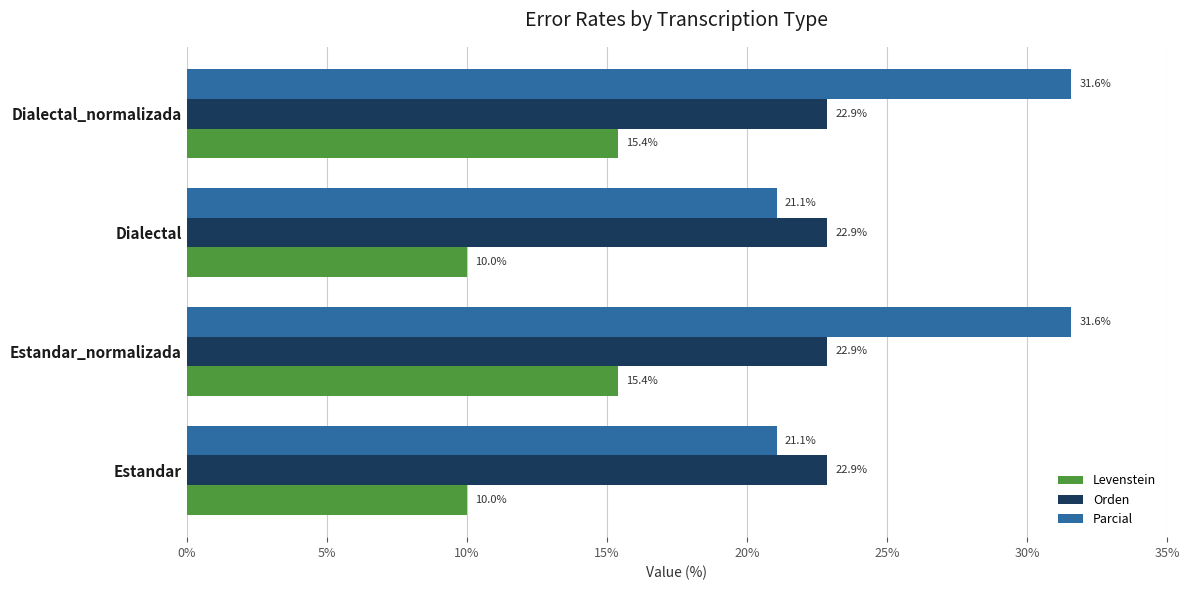

List the series in order of their overall mean, lowest first.

Levenstein, Orden, Parcial